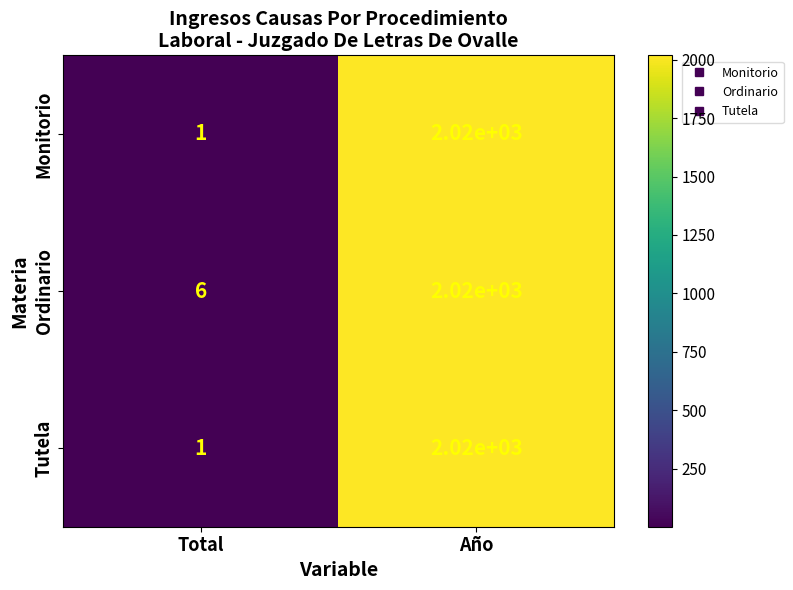

Reading left to right, what are all the values shown in this chart?

Monitorio: Total=1	Año=2020
Ordinario: Total=6	Año=2020
Tutela: Total=1	Año=2020